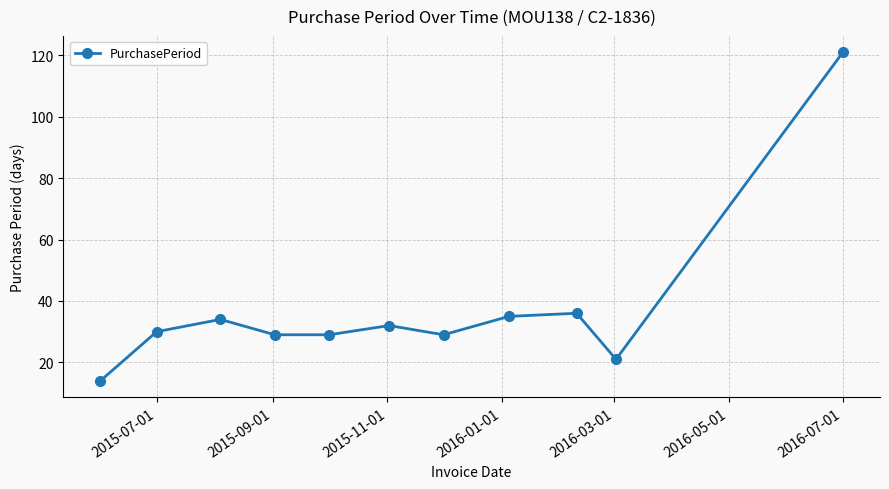

How many categories are shown in the chart?

11